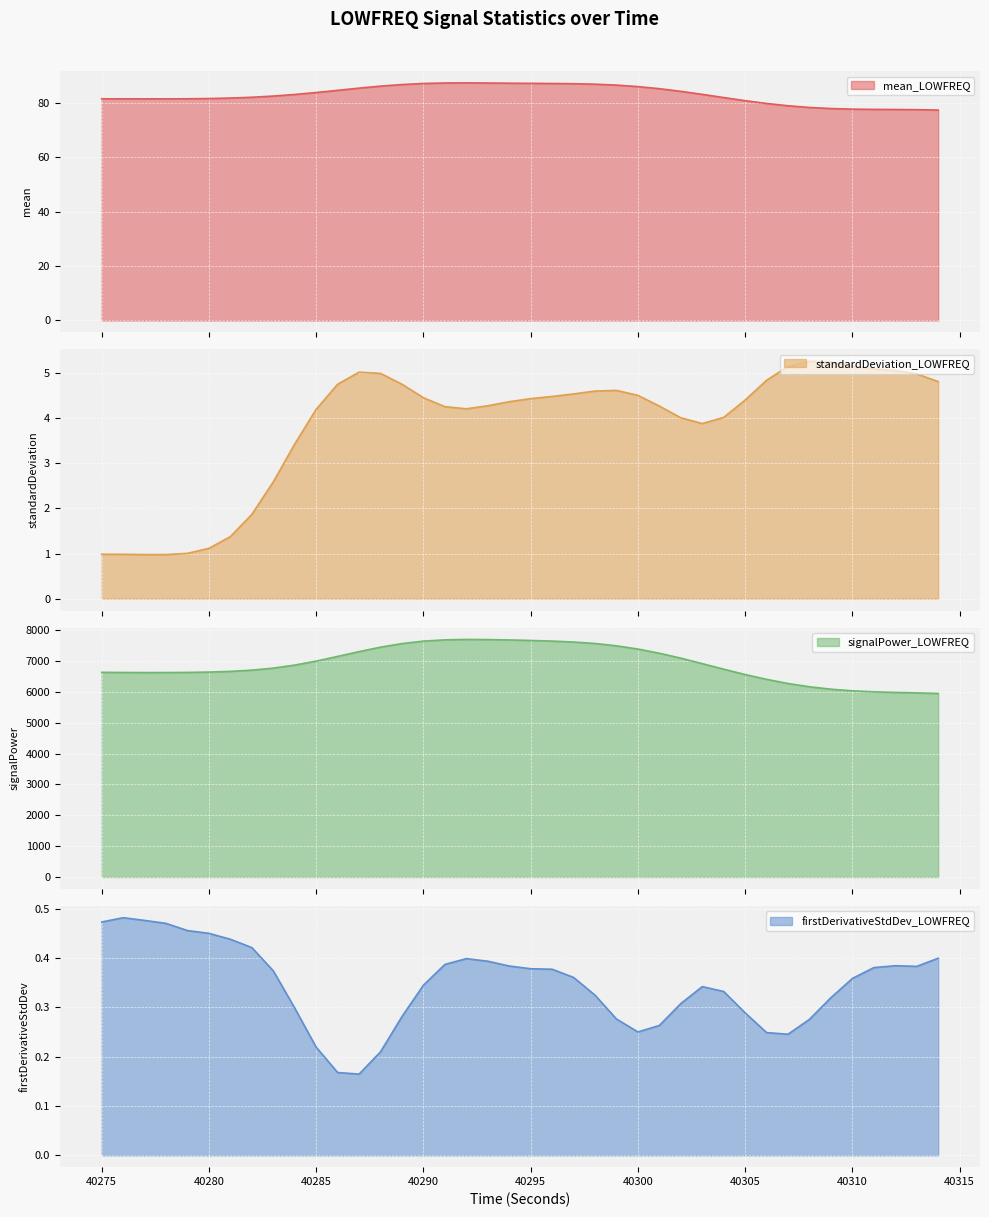

How many lines are shown in the chart?

4